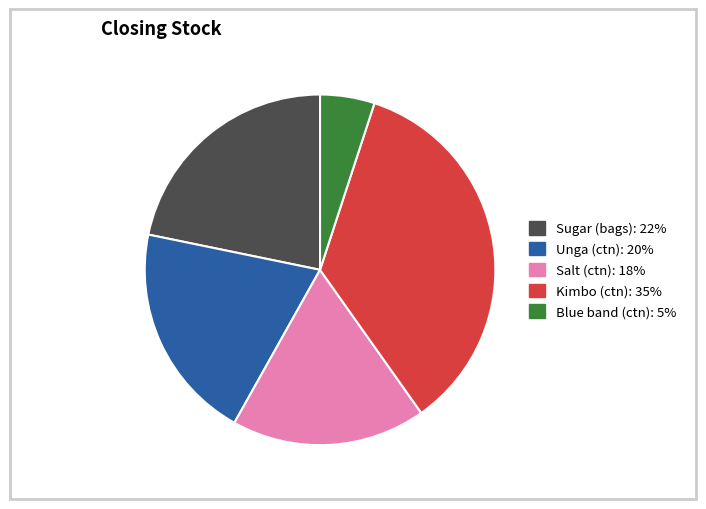

Do Kimbo (ctn) and Sugar (bags) together represent more than half of the pie?

Yes